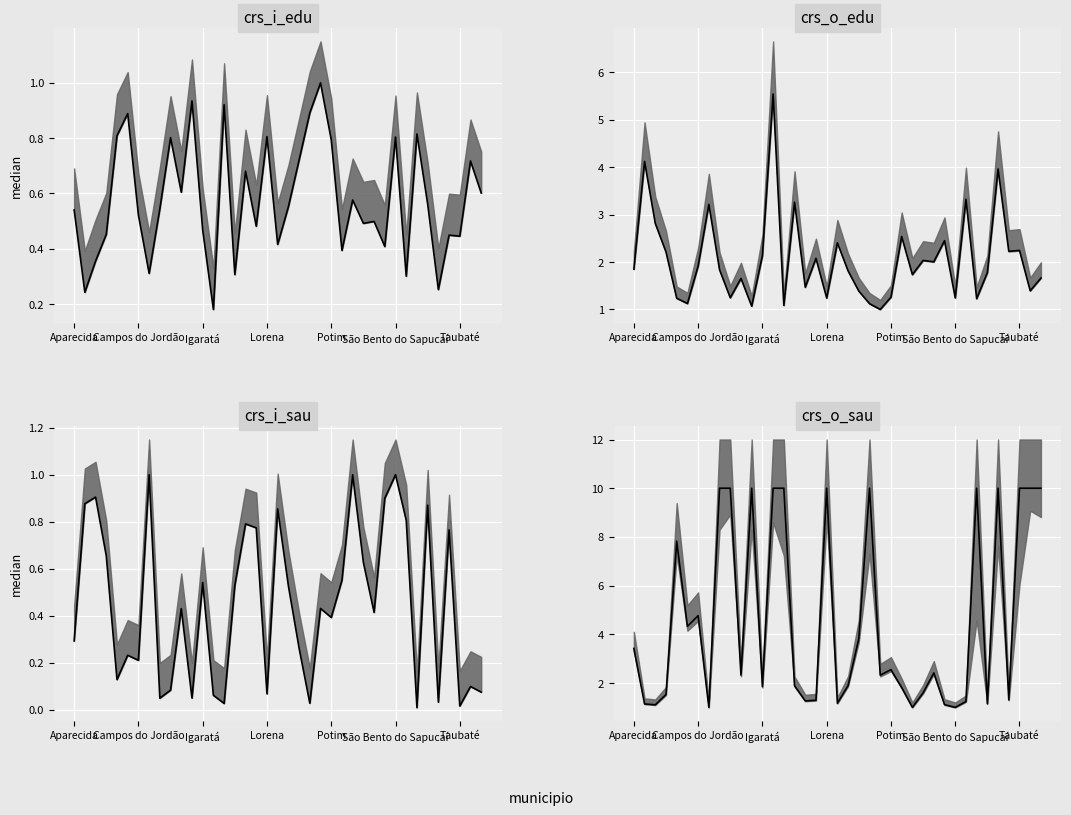

What is the total value across all series at Lorena?

12.1